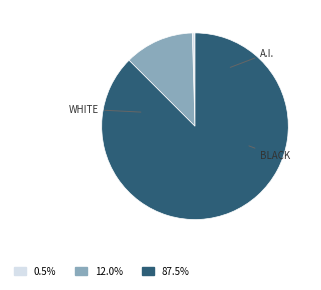

How many slices are in this pie chart?

3